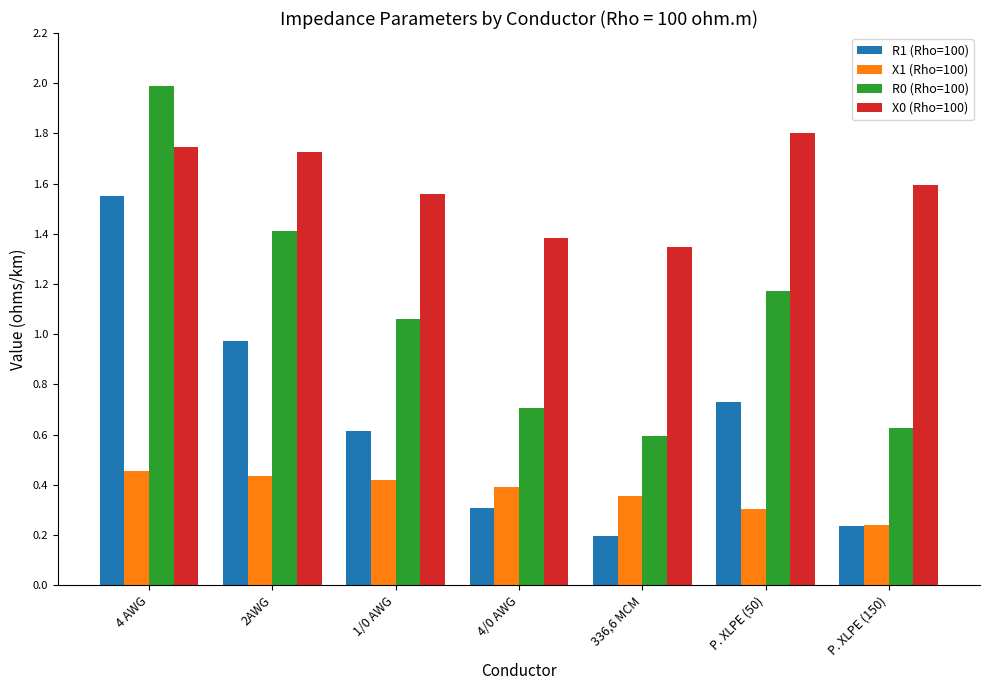

Read the R0 (Rho=100) value at 4 AWG.

2.0